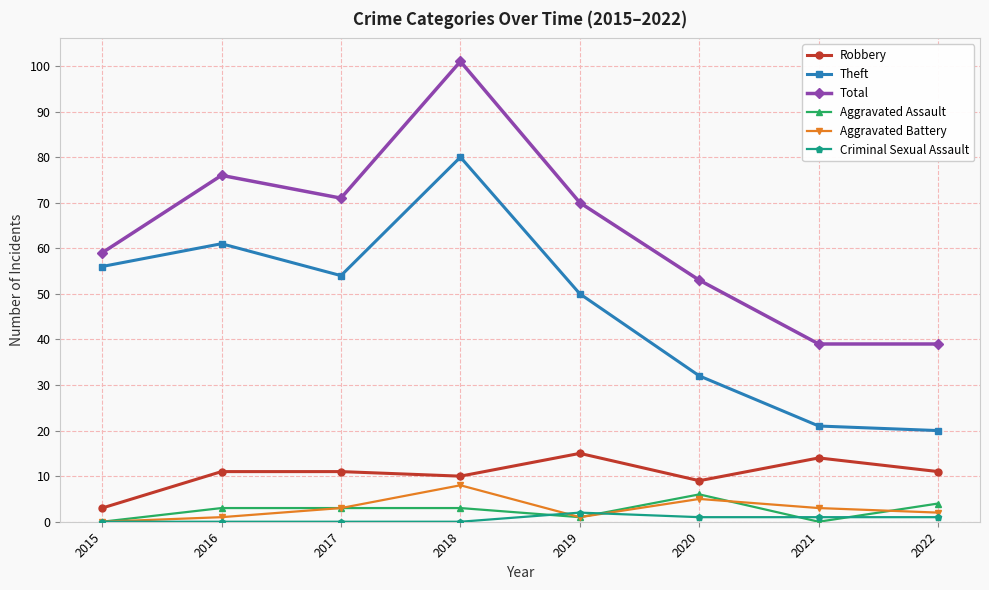

How many lines are shown in the chart?

6